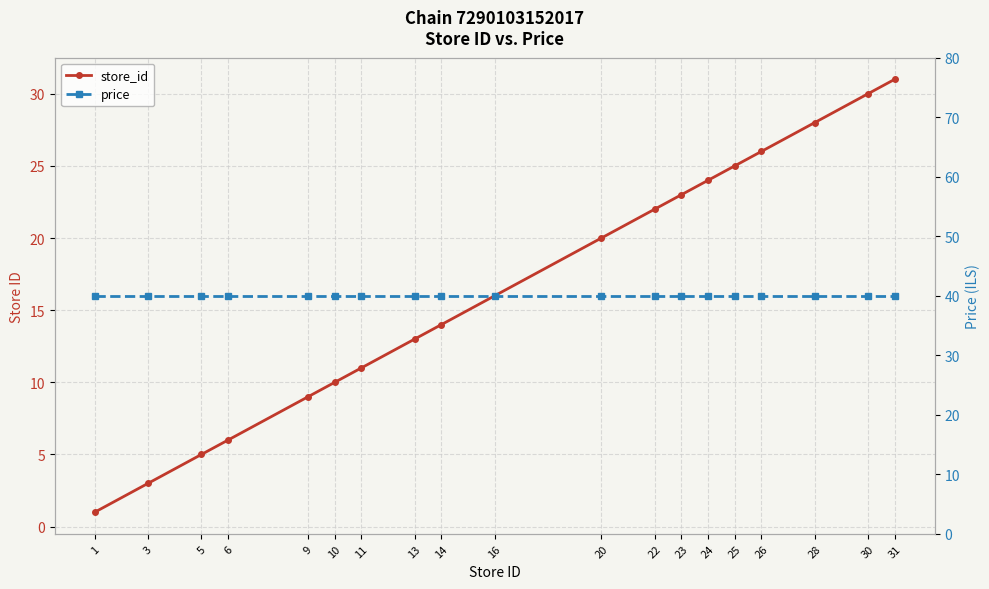

True or false: price has a value of 26.2 at 13.

False